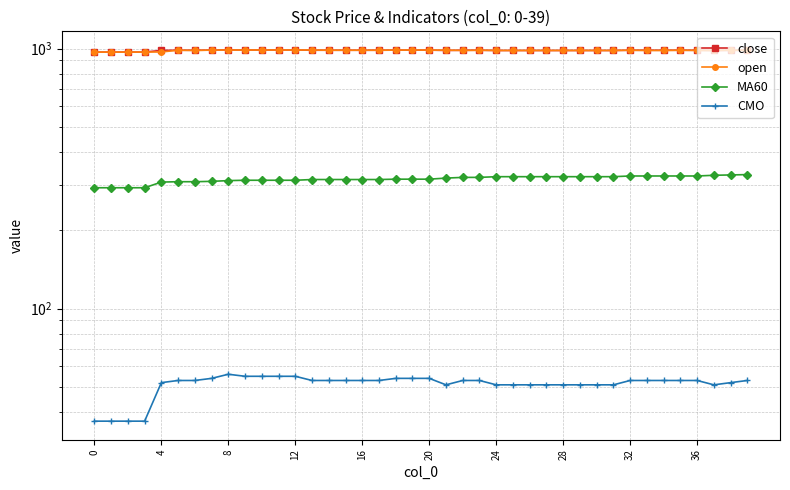

The close series shows 983.0 at 29. True or false?

True